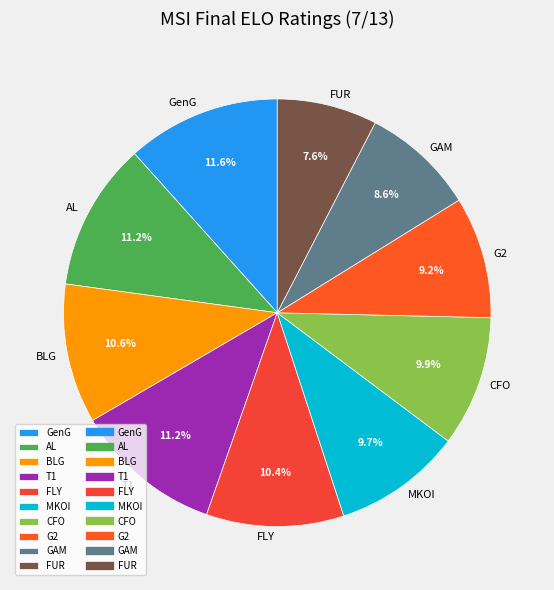

Do AL and FUR together represent more than half of the pie?

No